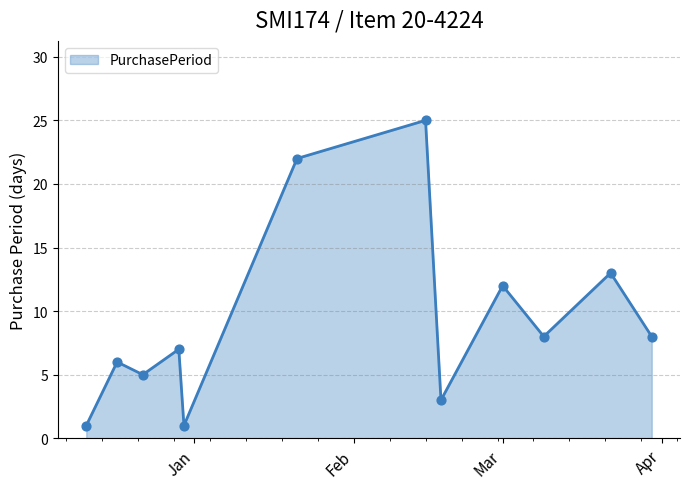

What is the greatest value displayed?

25